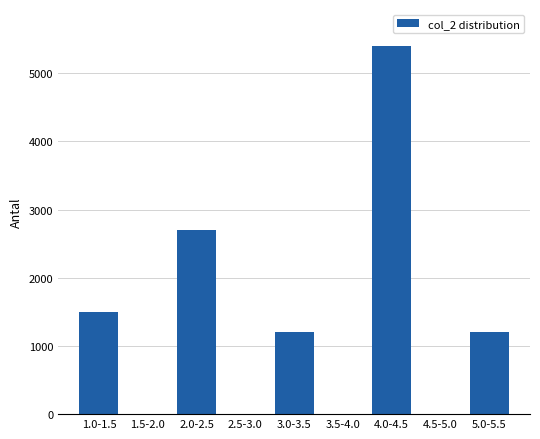

Reading right to left, list all the values displayed in this chart.

5.0-5.5=1200	4.5-5.0=0	4.0-4.5=5400	3.5-4.0=0	3.0-3.5=1200	2.5-3.0=0	2.0-2.5=2700	1.5-2.0=0	1.0-1.5=1500